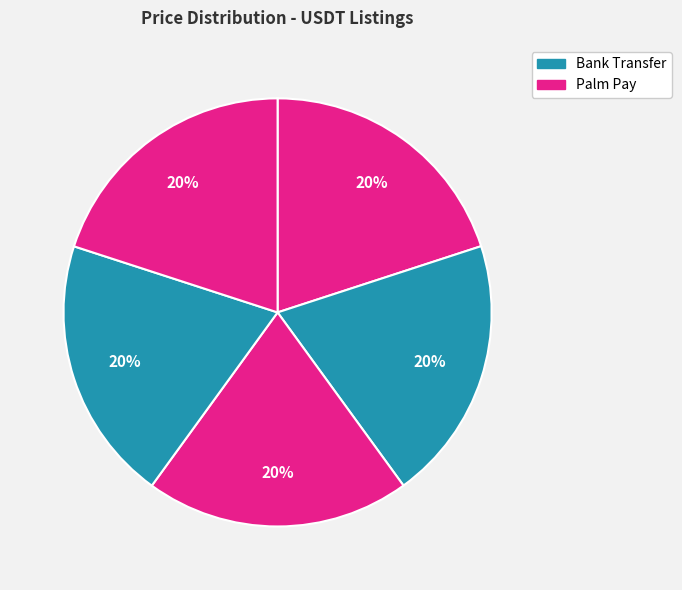

Count the number of slices in the pie.

5